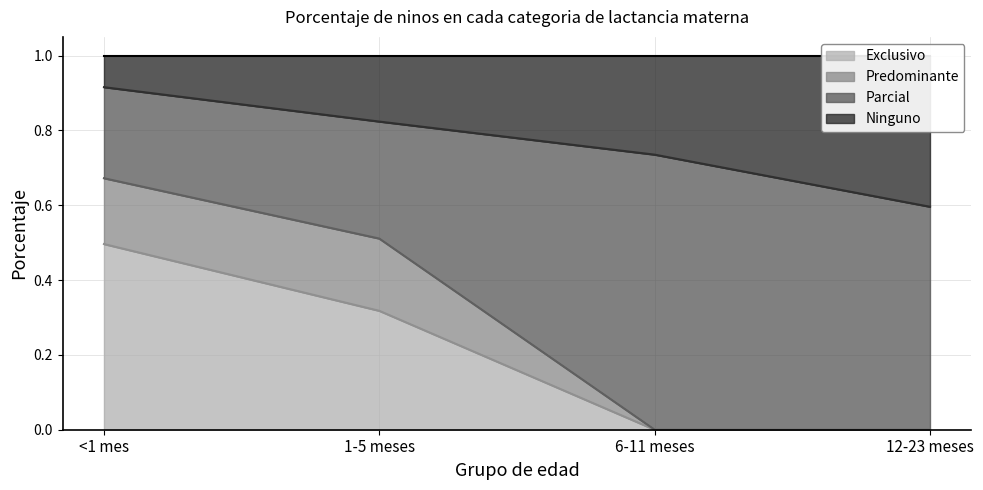

At which label is Exclusivo closest to 0?

6-11 meses